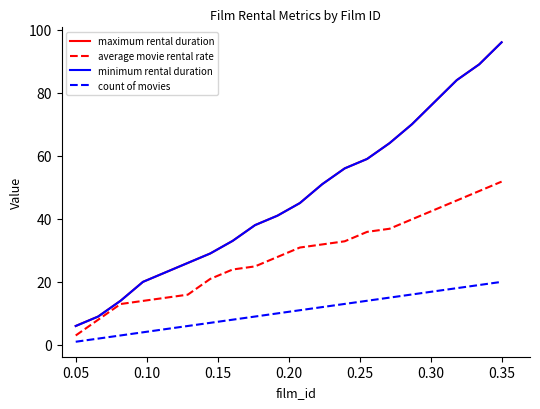

Does the chart display data point markers on the line(s)?

No